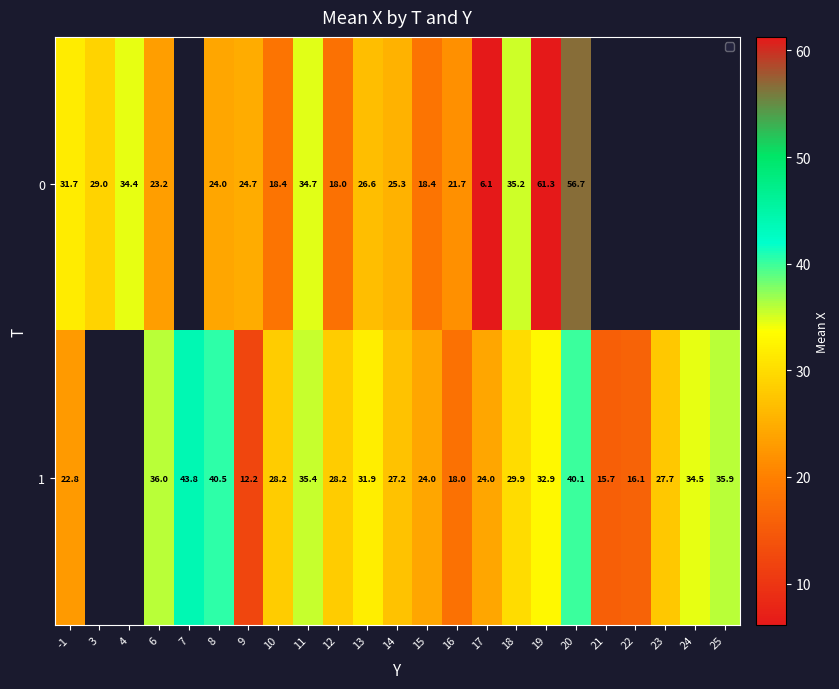

Is the value of 0 at 3 greater than the value of 1 at 11?

No